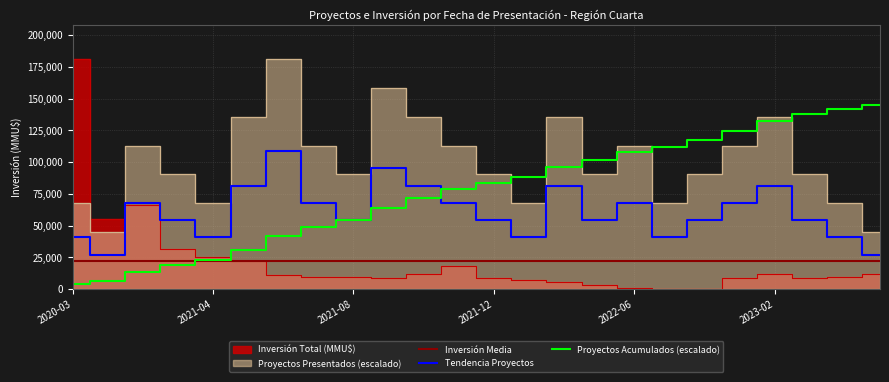

Reading right to left, what are all the values shown in this chart?

Proyectos Presentados: 45250	67875	90500	135750	113125	90500	67875	113125	90500	135750	67875	90500	113125	135750	158375	90500	113125	181000	135750	67875	90500	113125	45250	67875
Inversión Total (MMU$): 12000	9500	9000	12000	9000	70	300	850	3500	6000	7000	8600	18000	12000	9000	9500	9720	11000	21875	25000	32000	66000	55000	181000